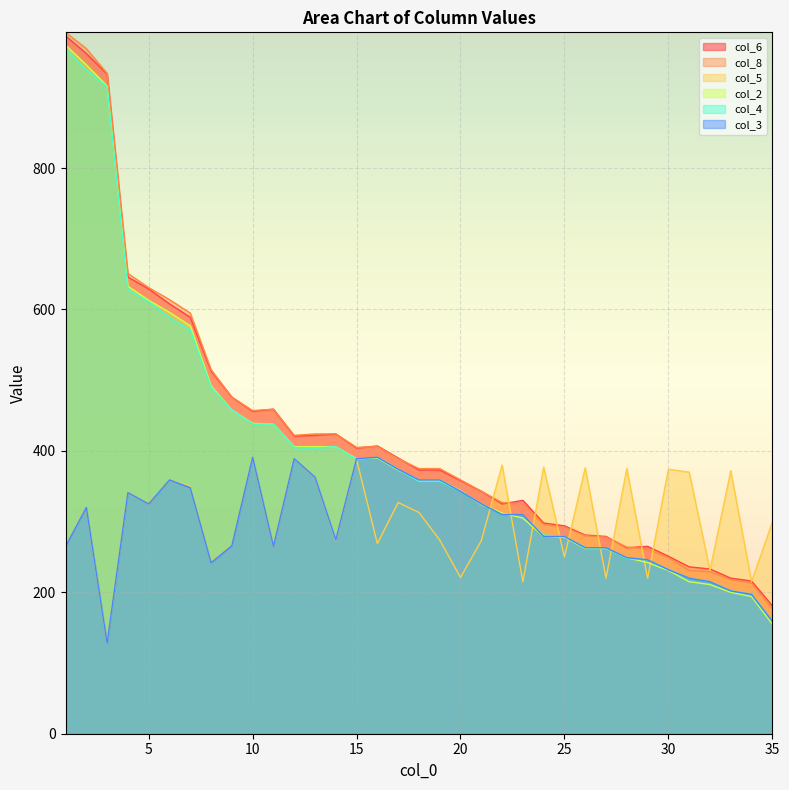

Reading left to right, extract all data points from this chart.

col_6: 1=987	2=962	3=933	4=646	5=629	6=608	7=589	8=513	9=476	10=456	11=459	12=421	13=422	14=424	15=404	16=407	17=390	18=373	19=373	20=358	21=343	22=325	23=330	24=298	25=294	26=281	27=279	28=263	29=265	30=251	31=236	32=233	33=220	34=216	35=181
col_8: 1=992	2=969	3=934	4=651	5=631	6=614	7=595	8=515	9=476	10=457	11=459	12=422	13=424	14=424	15=405	16=406	17=389	18=375	19=375	20=359	21=343	22=327	23=325	24=296	25=292	26=280	27=278	28=264	29=261	30=249	31=231	32=229	33=218	34=213	35=177
col_5: 1=266	2=320	3=128	4=341	5=325	6=359	7=350	8=243	9=267	10=391	11=265	12=389	13=363	14=273	15=388	16=269	17=327	18=313	19=274	20=221	21=273	22=380	23=215	24=377	25=250	26=376	27=220	28=375	29=220	30=374	31=370	32=231	33=372	34=215	35=299
col_2: 1=974	2=946	3=916	4=633	5=613	6=596	7=577	8=492	9=458	10=439	11=438	12=406	13=406	14=406	15=389	16=390	17=373	18=359	19=359	20=344	21=324	22=312	23=305	24=279	25=278	26=262	27=262	28=249	29=242	30=231	31=215	32=211	33=200	34=194	35=155
col_4: 1=969	2=939	3=915	4=628	5=611	6=589	7=571	8=490	9=458	10=438	11=438	12=405	13=404	14=406	15=388	16=391	17=374	18=357	19=357	20=343	21=325	22=310	23=310	24=281	25=279	26=263	27=263	28=248	29=246	30=232	31=220	32=215	33=202	34=197	35=159
col_3: 1=265	2=320	3=128	4=341	5=325	6=359	7=348	8=242	9=266	10=391	11=265	12=389	13=363	14=274	15=389	16=391	17=374	18=359	19=359	20=343	21=325	22=310	23=310	24=279	25=279	26=263	27=263	28=249	29=246	30=232	31=220	32=215	33=202	34=197	35=159